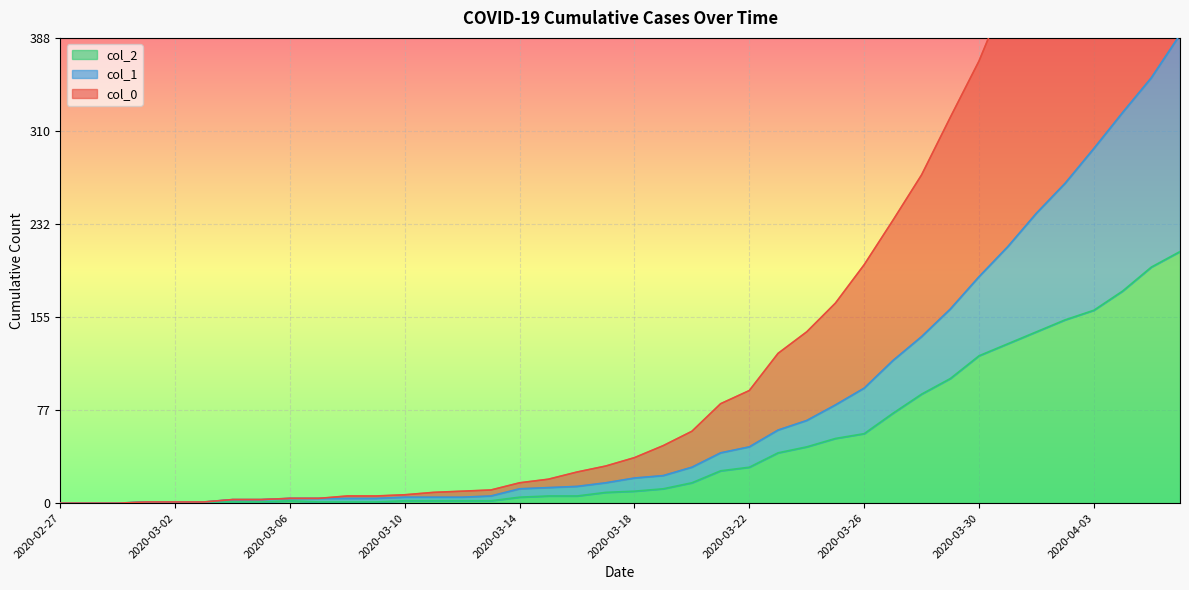

Is the value of col_0 at 2020-03-09 greater than the value of col_1 at 2020-03-20?

No